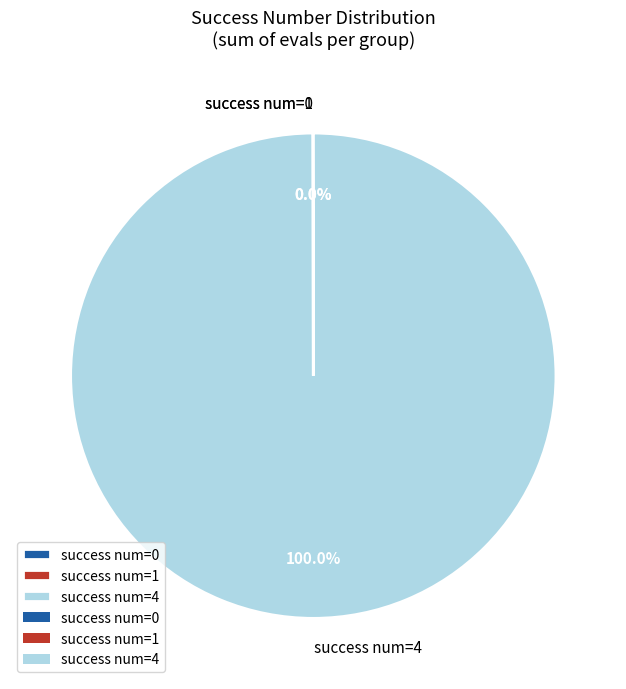

Which slice is the largest?

success num=4